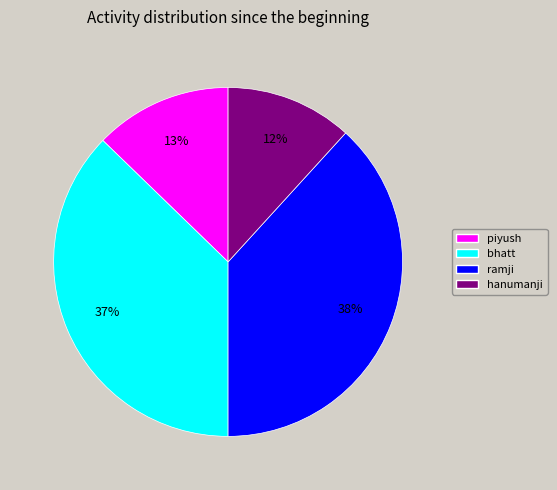

Which has a higher value, hanumanji or bhatt?

bhatt